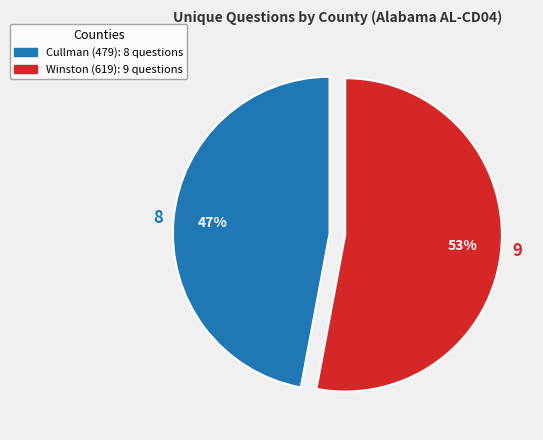

What is the majority slice?

Winston (619)